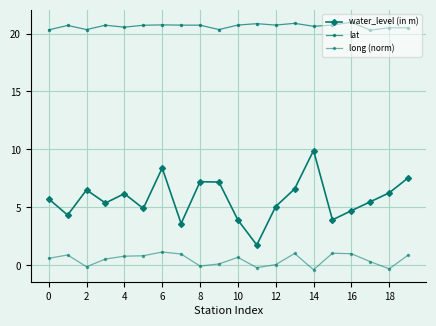

How many distinct data groups are displayed?

3